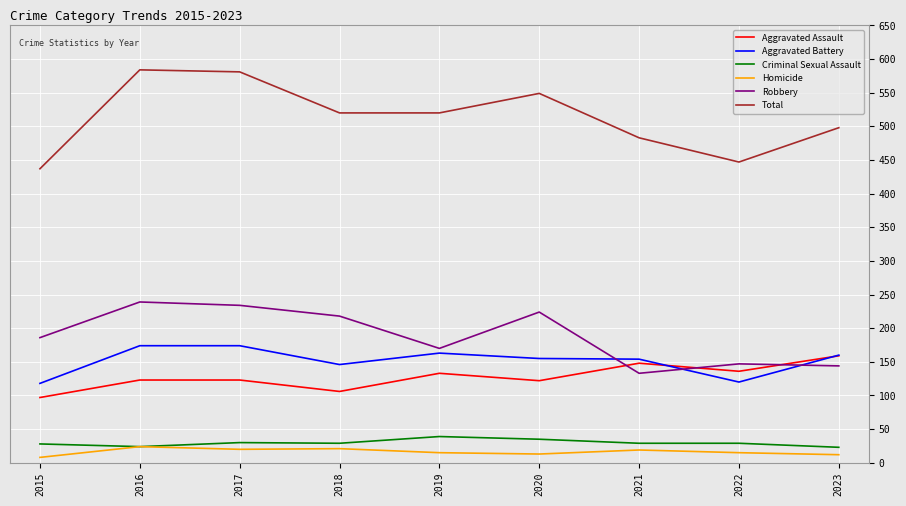

True or false: Aggravated Battery and Total cross at least once.

False